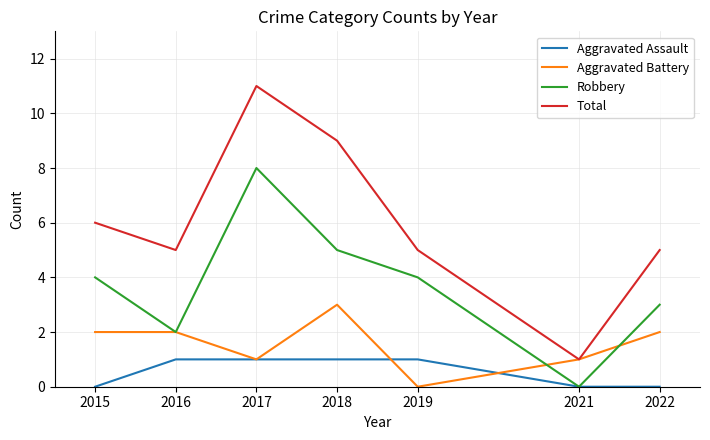

List the series in order of their overall mean, lowest first.

Aggravated Assault, Aggravated Battery, Robbery, Total